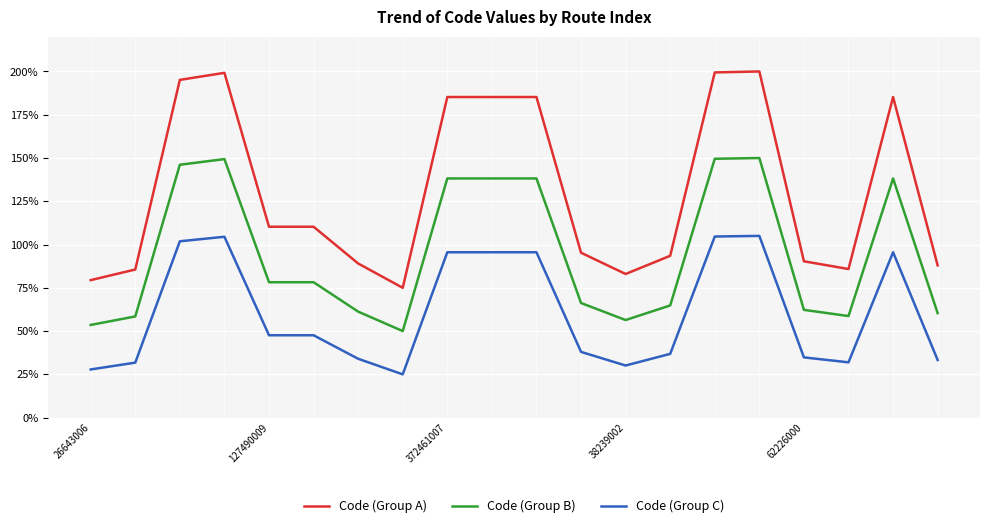

What is the maximum value shown in the chart?

200.0